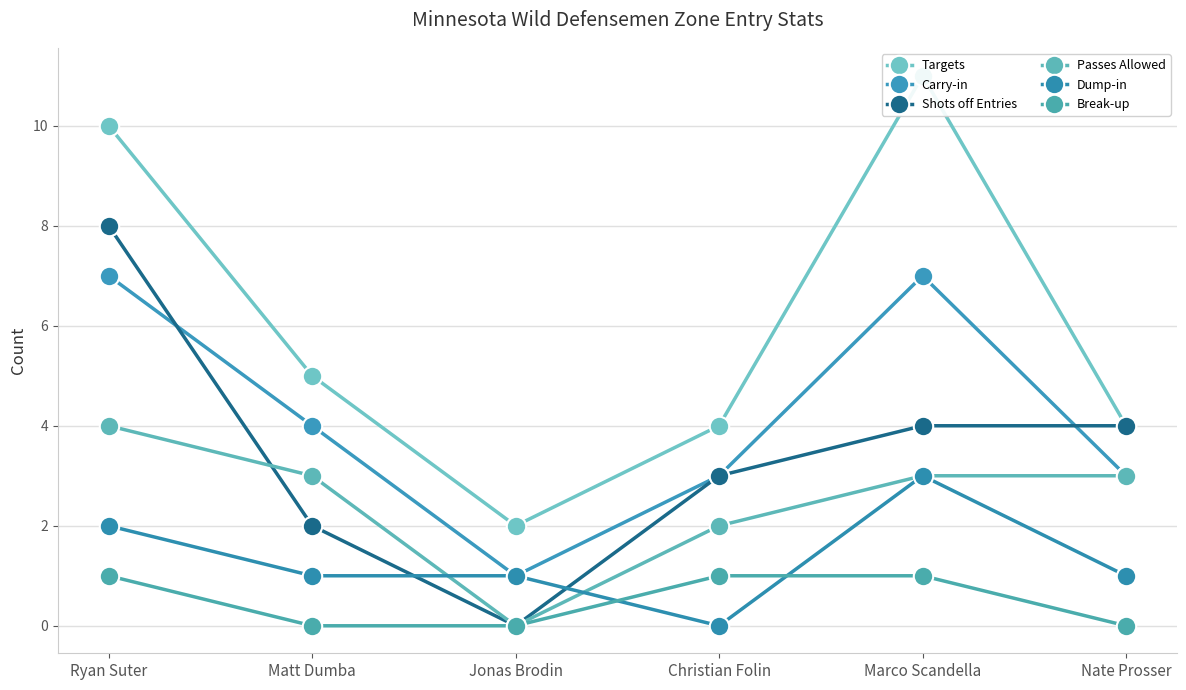

At how many categories does at least one series exceed 4?

3